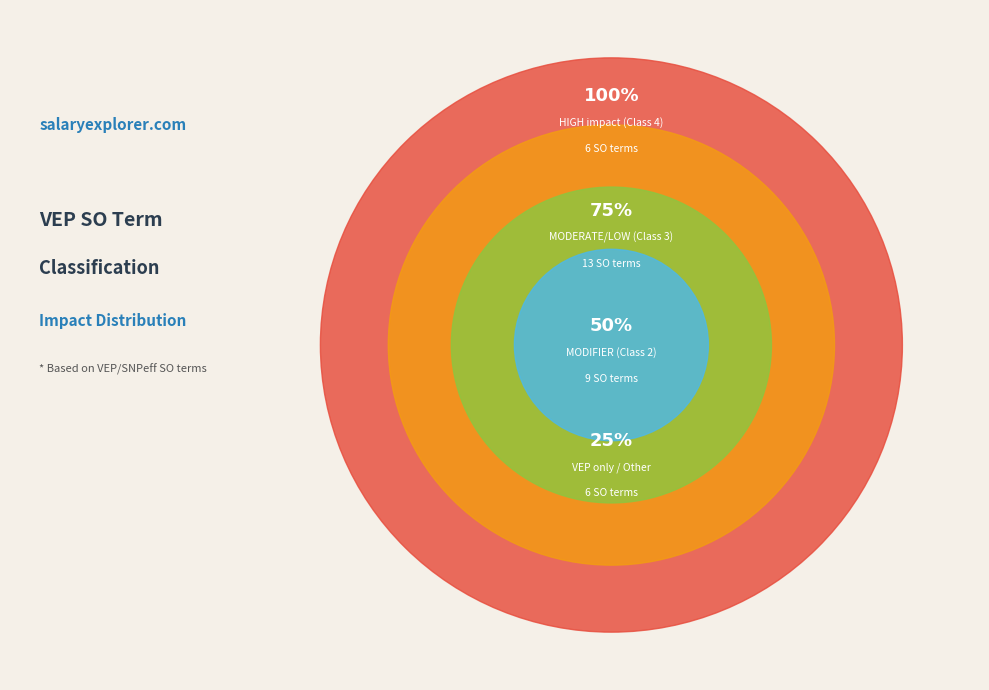

Is the sum of VEP only / Other and HIGH (Class 4) greater than half?

No